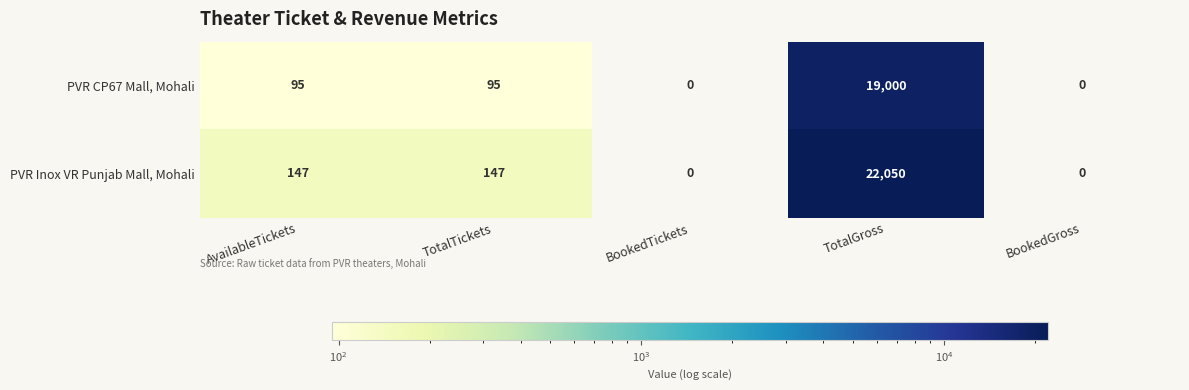

List the series in order of their overall mean, lowest first.

PVR CP67 Mall, Mohali, PVR Inox VR Punjab Mall, Mohali